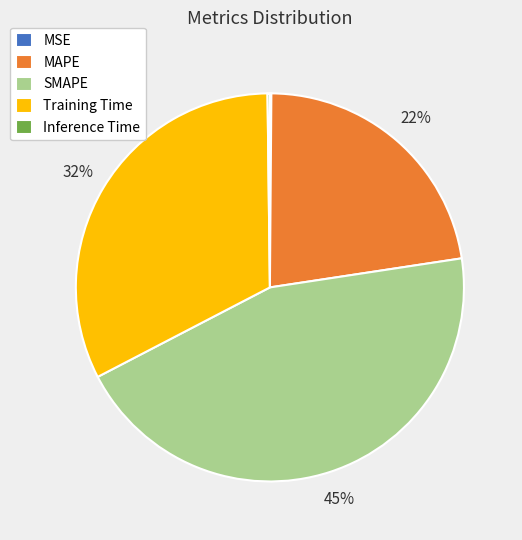

Which category has the biggest portion of the pie?

SMAPE